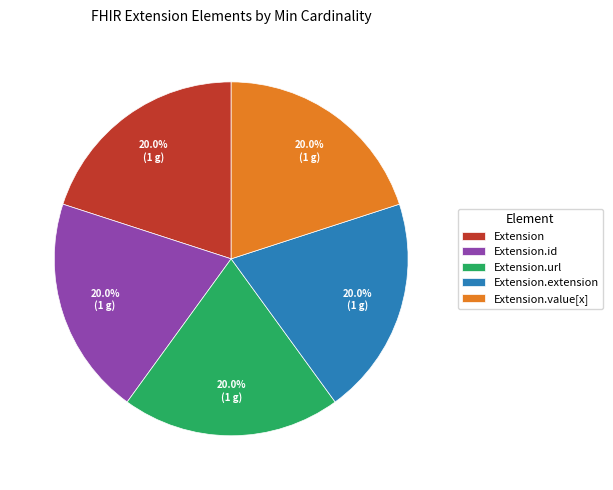

Count the number of slices in the pie.

5